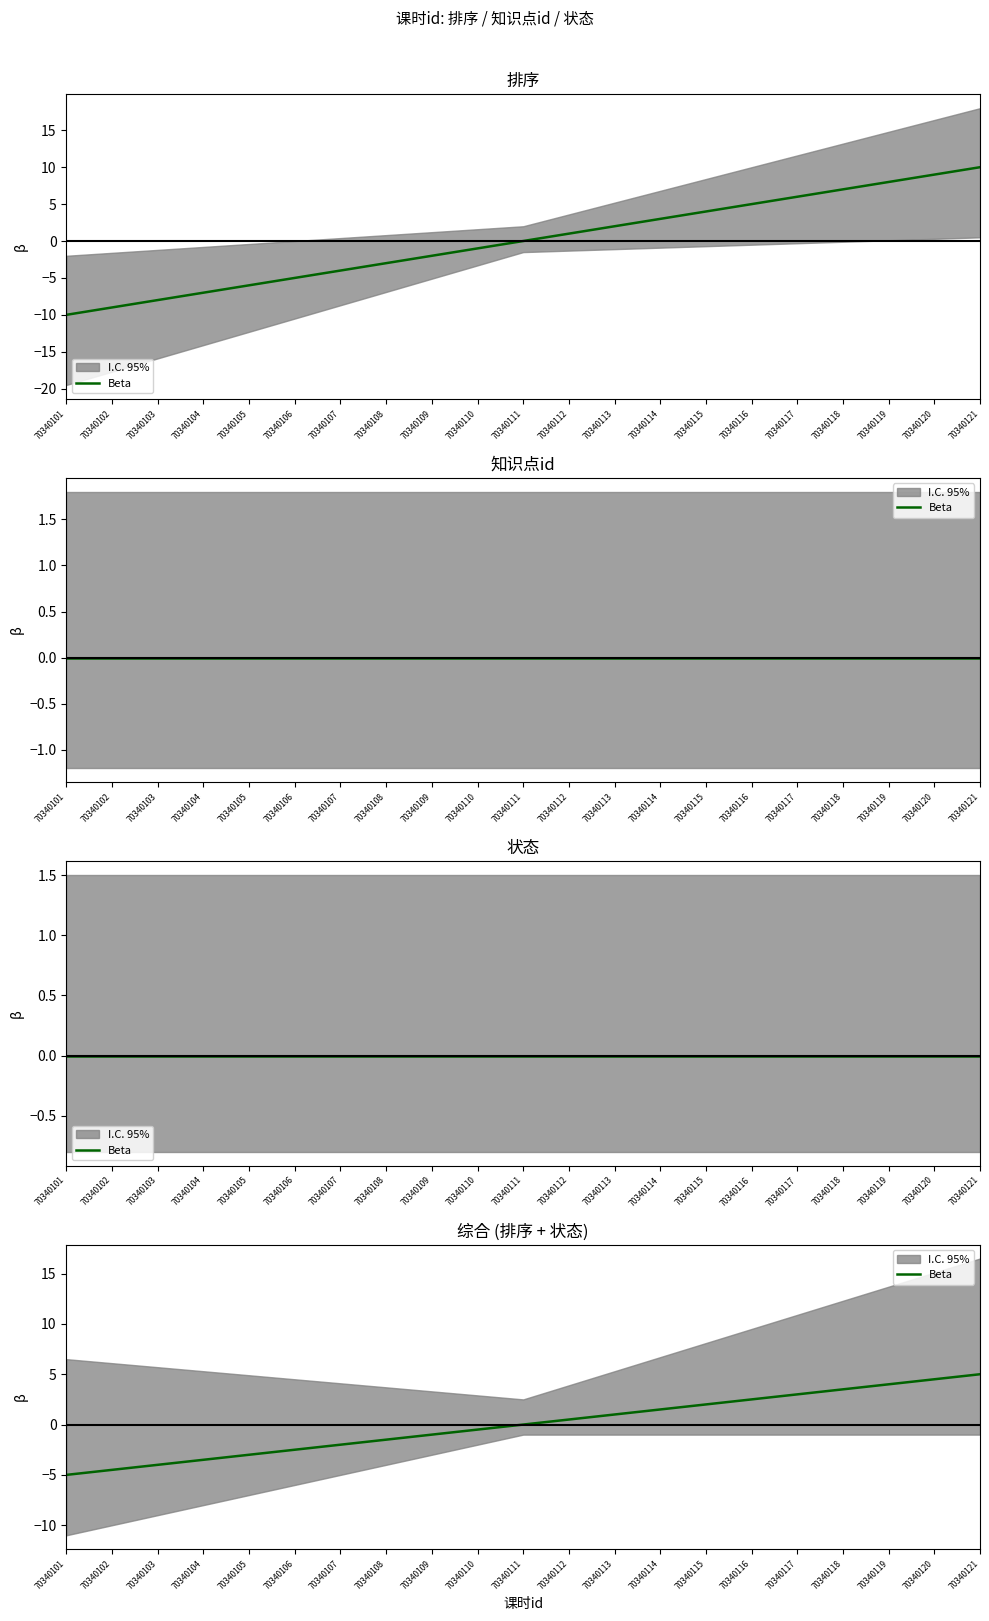

At which category does the chart reach its minimum across all series?

70340101